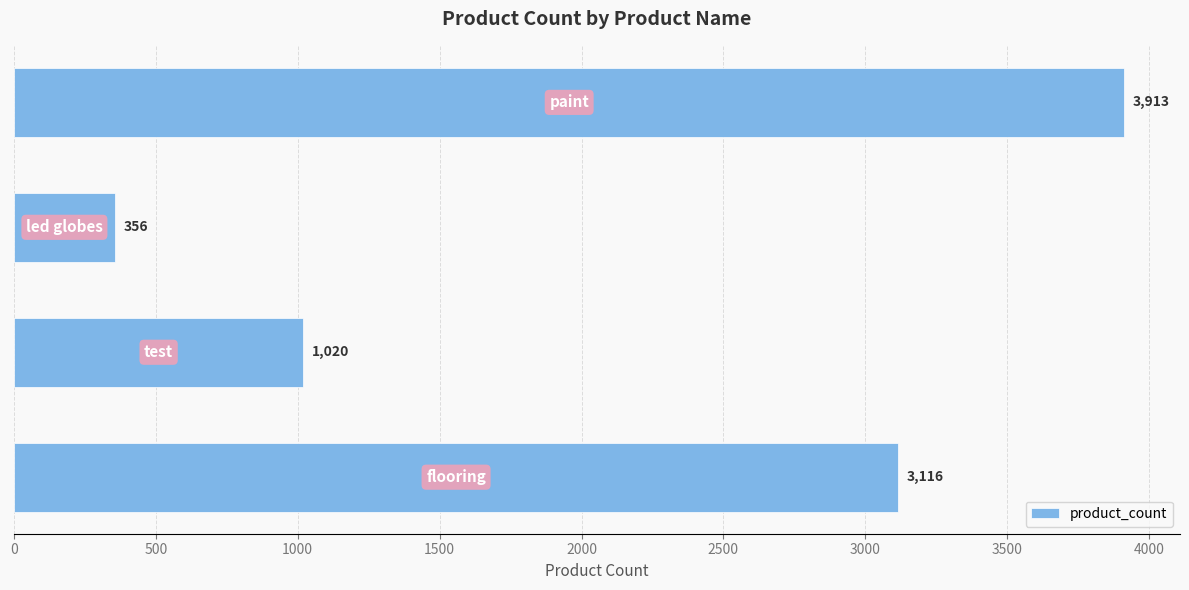

What is the difference between the second highest and second lowest values?

2096